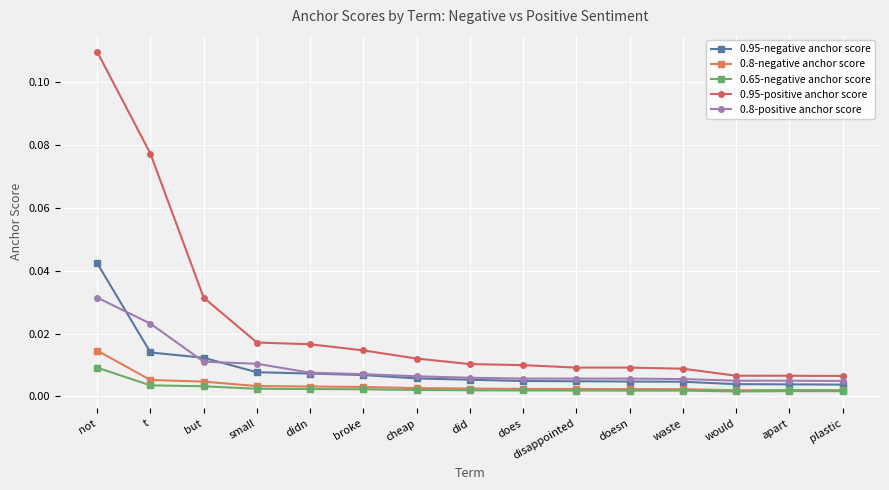

Between small and plastic, which series saw the biggest shift?

0.95-positive anchor score